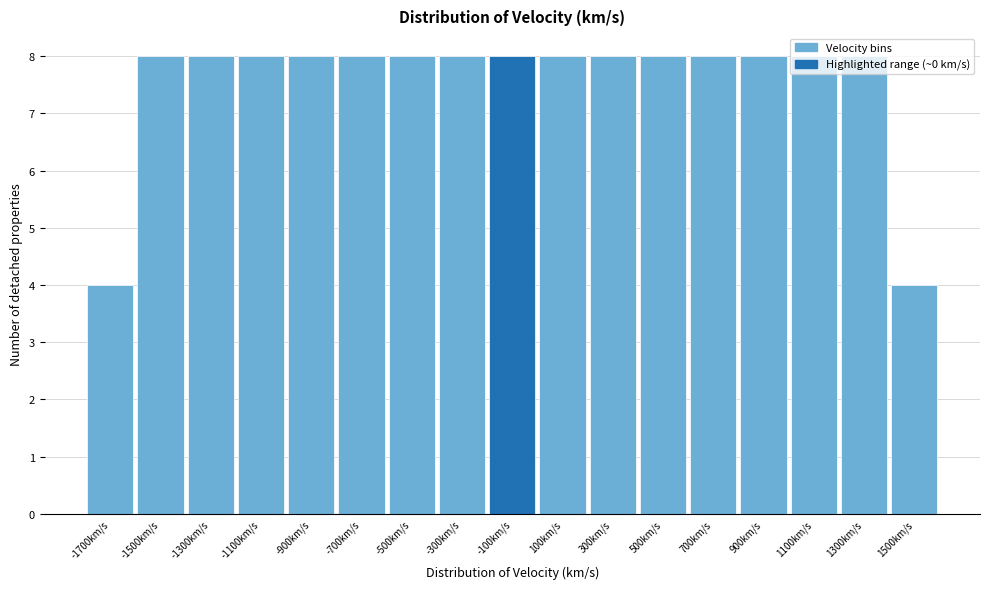

What is the difference between the second highest and minimum values?

4